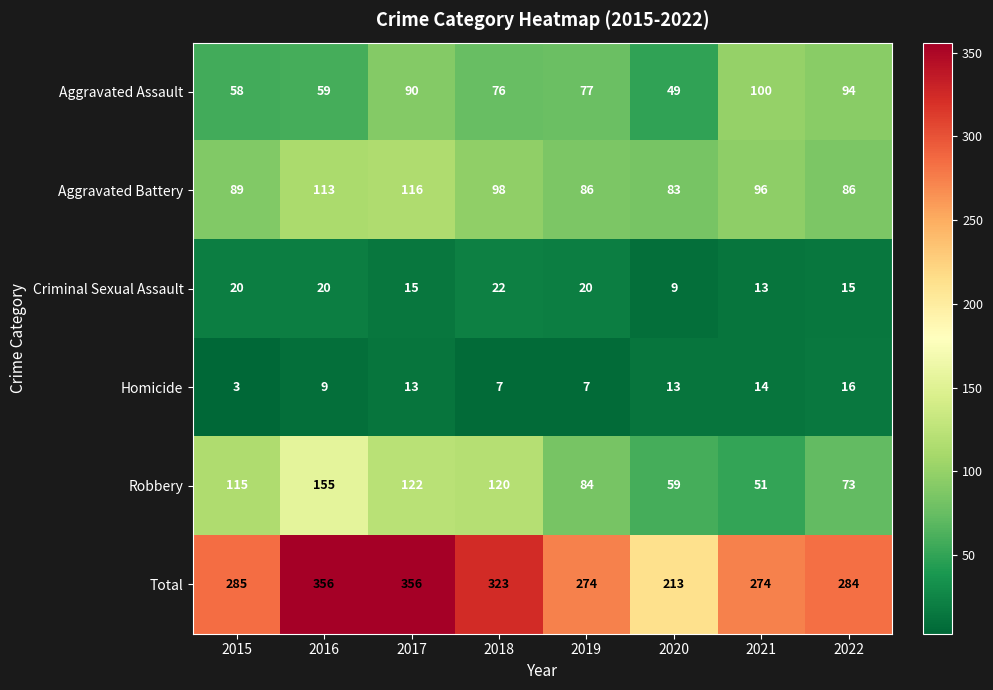

Read the Homicide value at 2018.

7